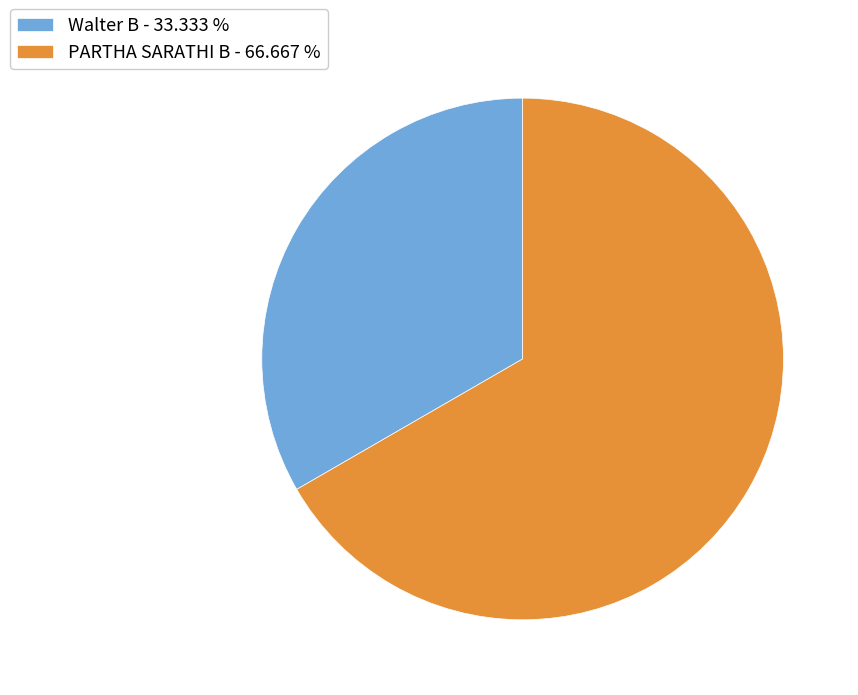

The Walter B slice represents 33% of the pie. True or false?

True